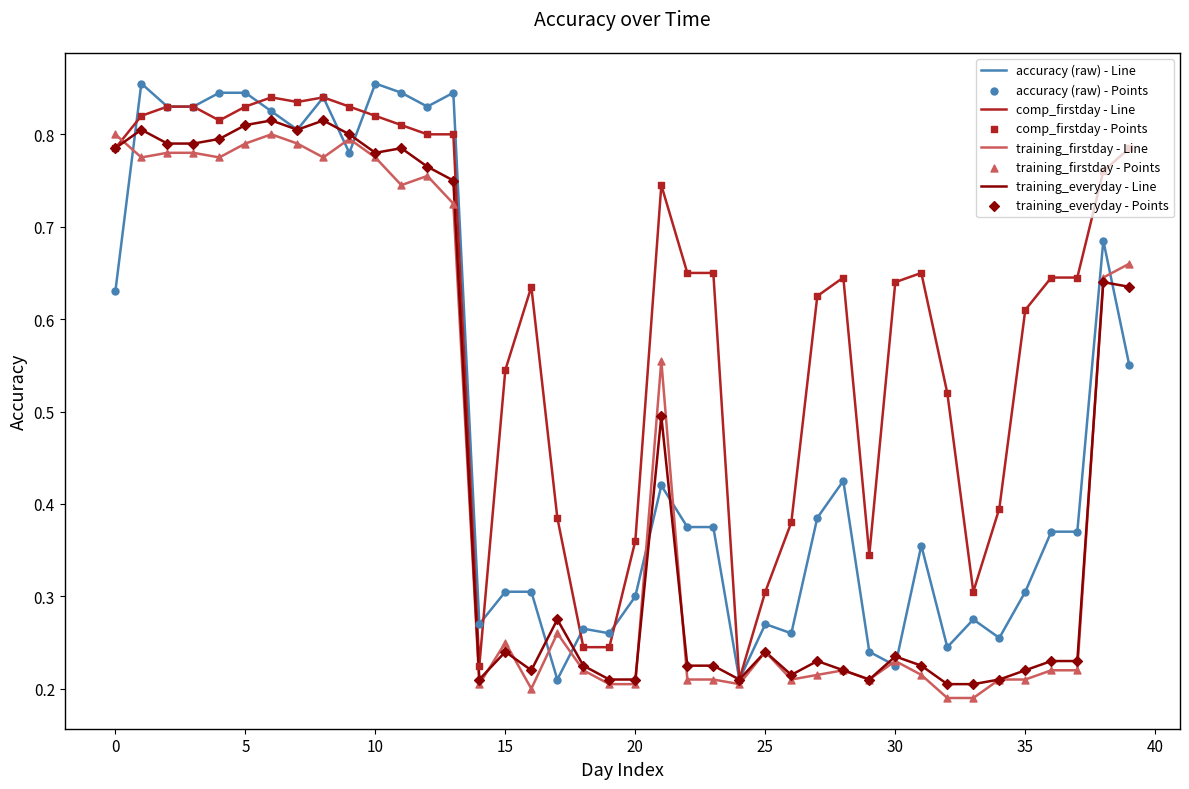

Which series has the widest spread of values?

accuracy (raw) - Line